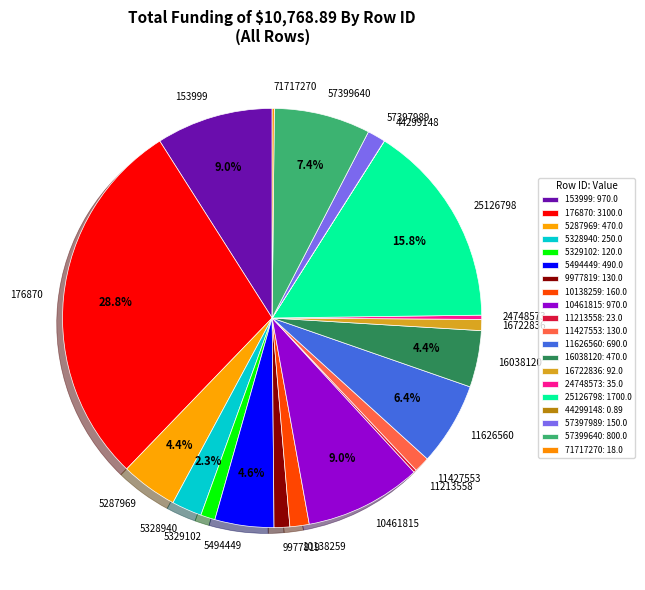

Between 5328940 and 5329102, which is larger?

5328940